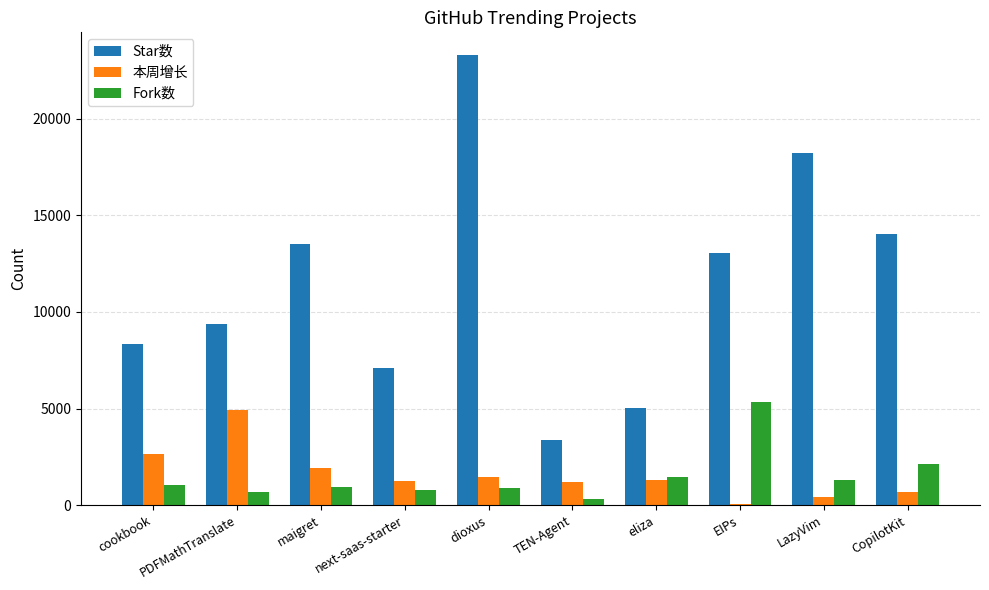

At how many categories does at least one series exceed 3826?

9